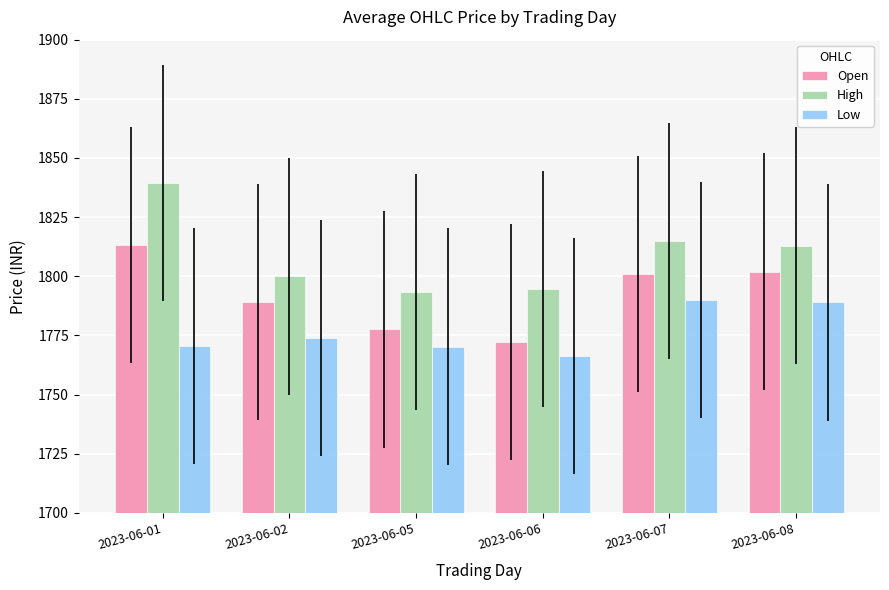

At which label does Low first exceed 1773?

2023-06-02